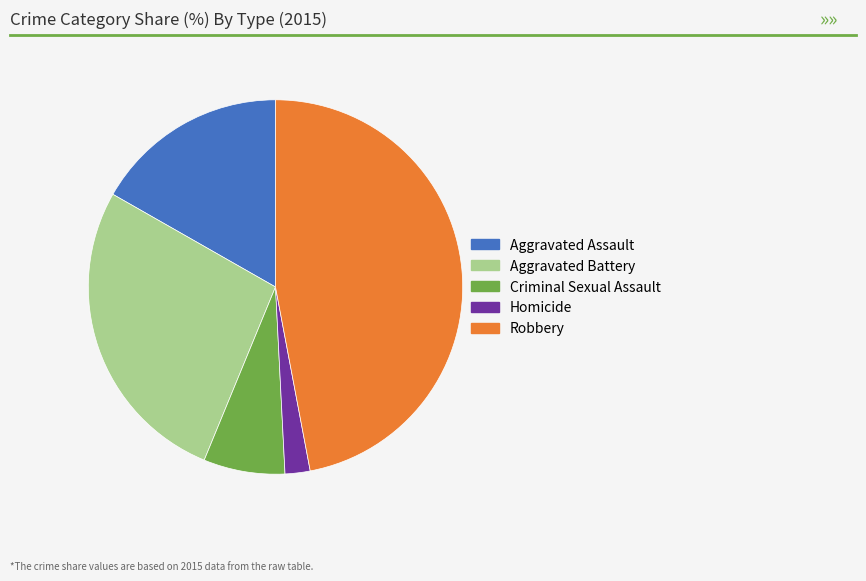

Do Robbery and Homicide together represent more than half of the pie?

No